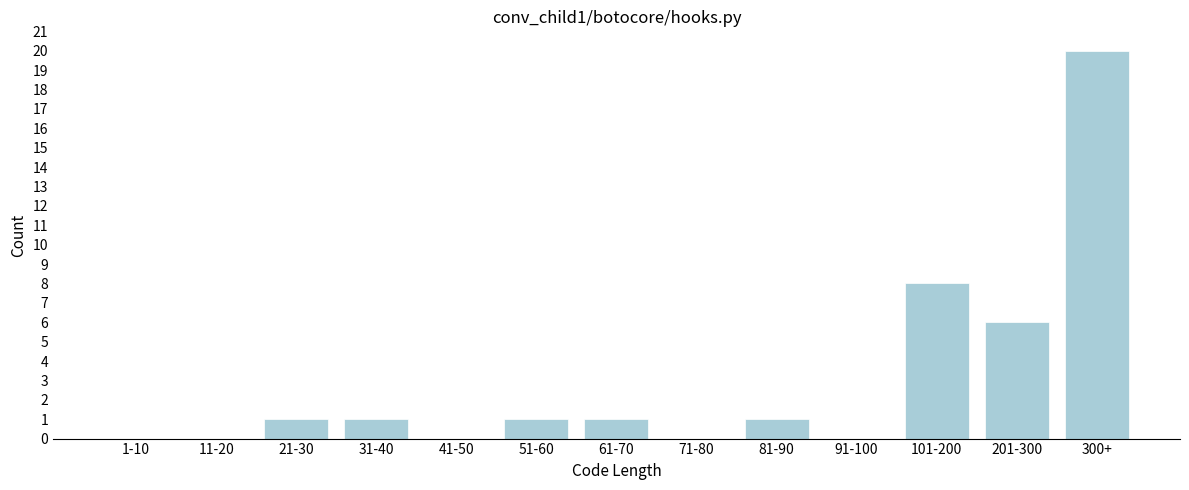

Reading left to right, extract all data points from this chart.

1-10=0	11-20=0	21-30=1	31-40=1	41-50=0	51-60=1	61-70=1	71-80=0	81-90=1	91-100=0	101-200=8	201-300=6	300+=20